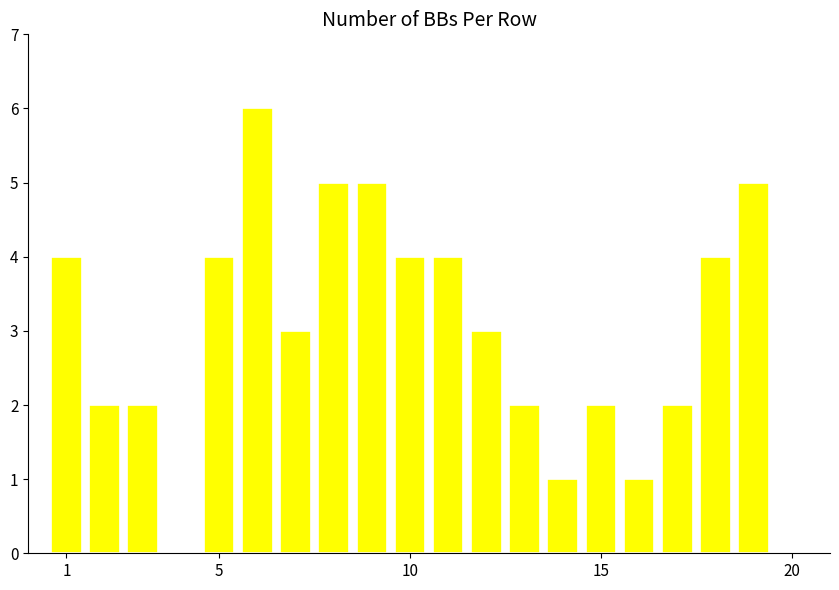

What is the greatest value displayed?

6